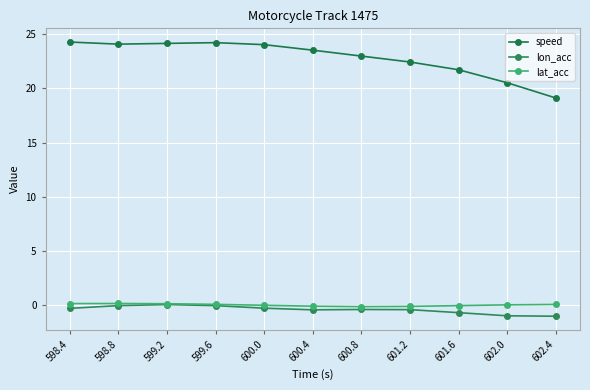

True or false: lon_acc and speed intersect in this chart.

False